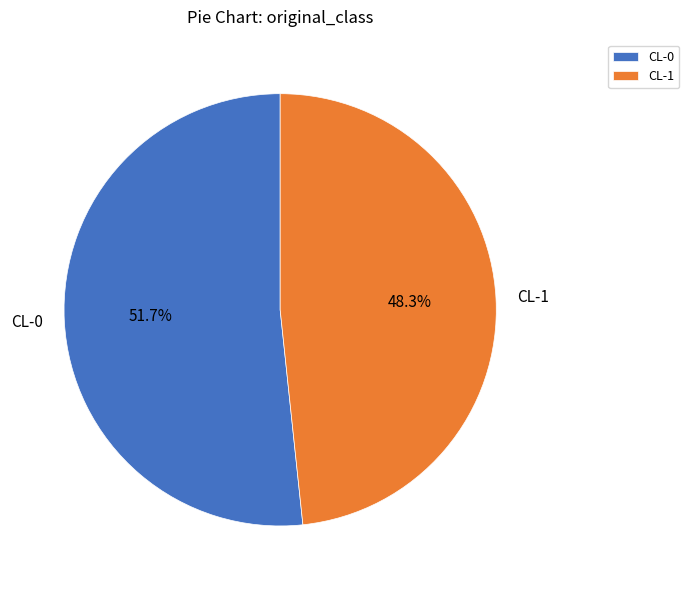

Which category has the biggest portion of the pie?

CL-0